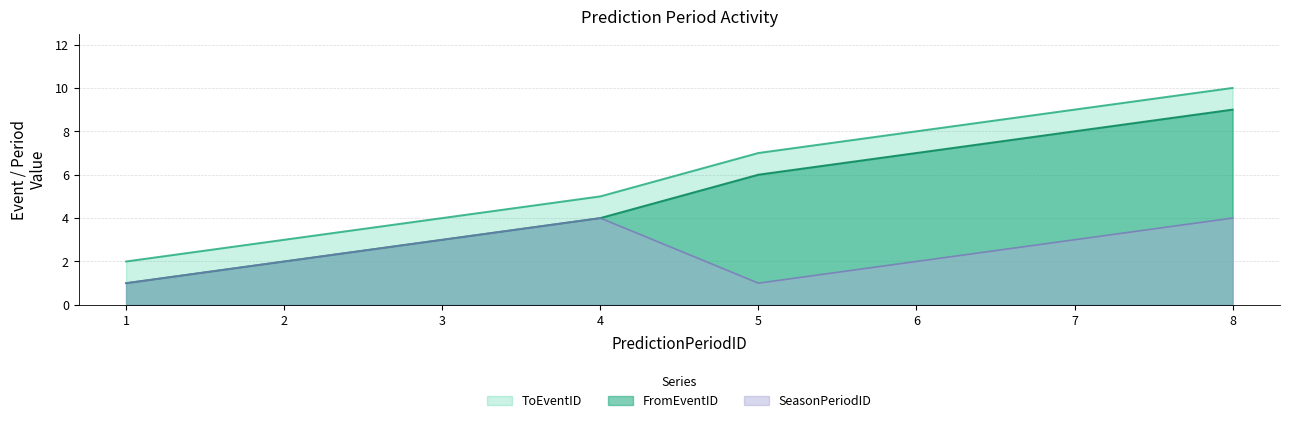

Which series has the largest total across all categories?

ToEventID